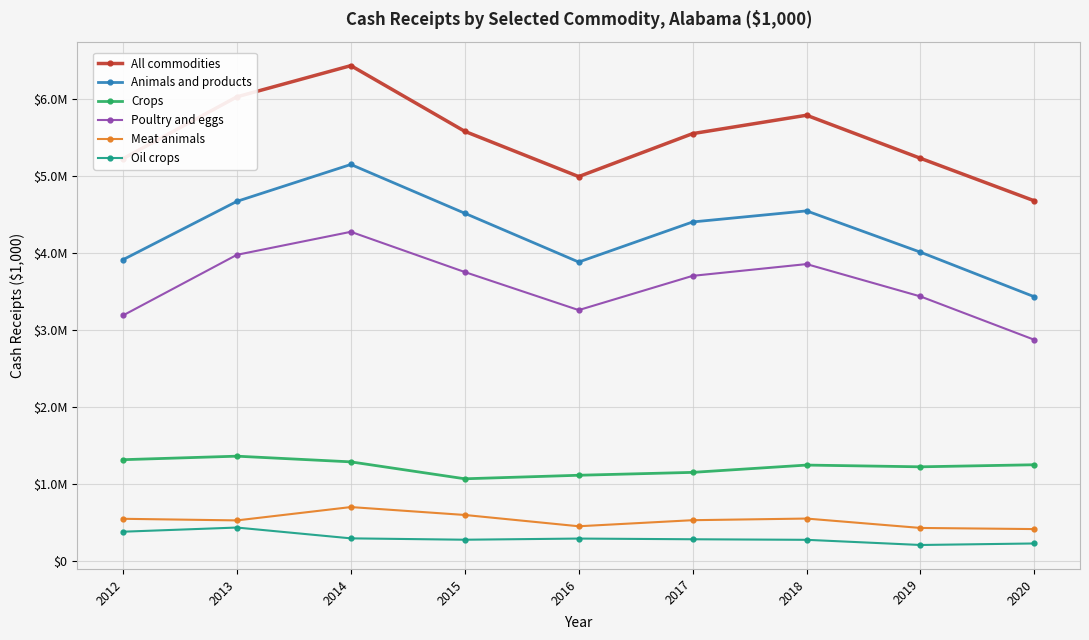

Is this an area chart (filled region under the line)?

No